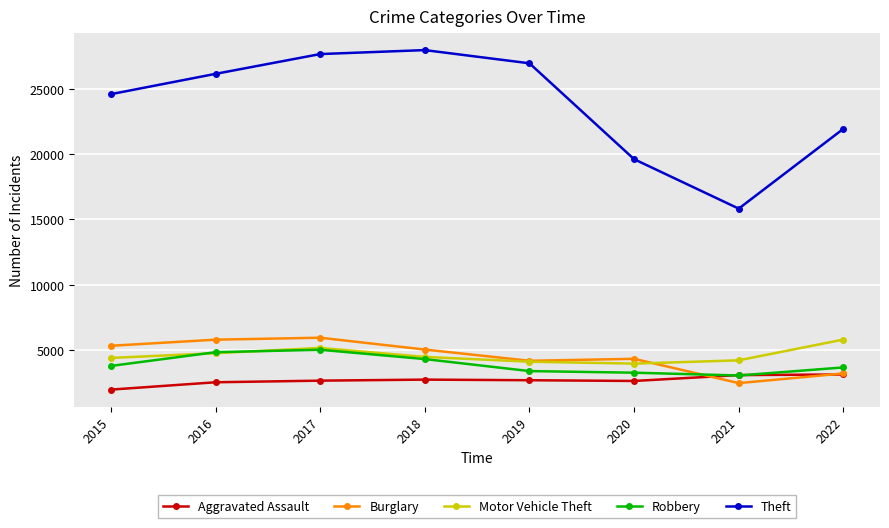

The value of Robbery at 2022 is 1981. True or false?

False